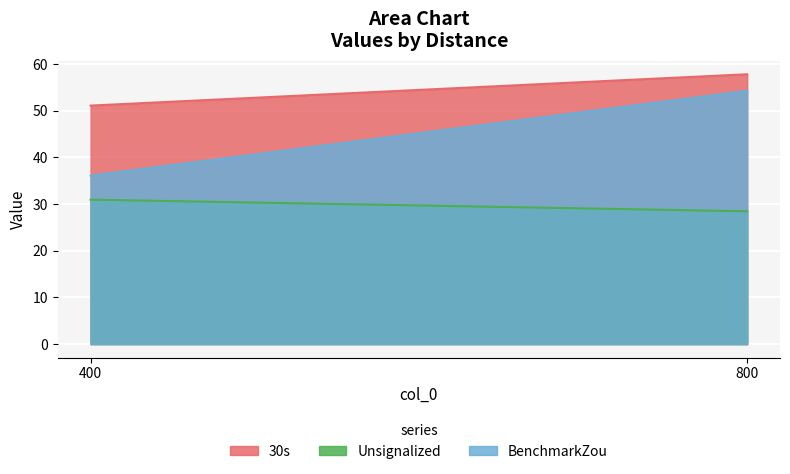

What is the sum of all BenchmarkZou values?

90.3